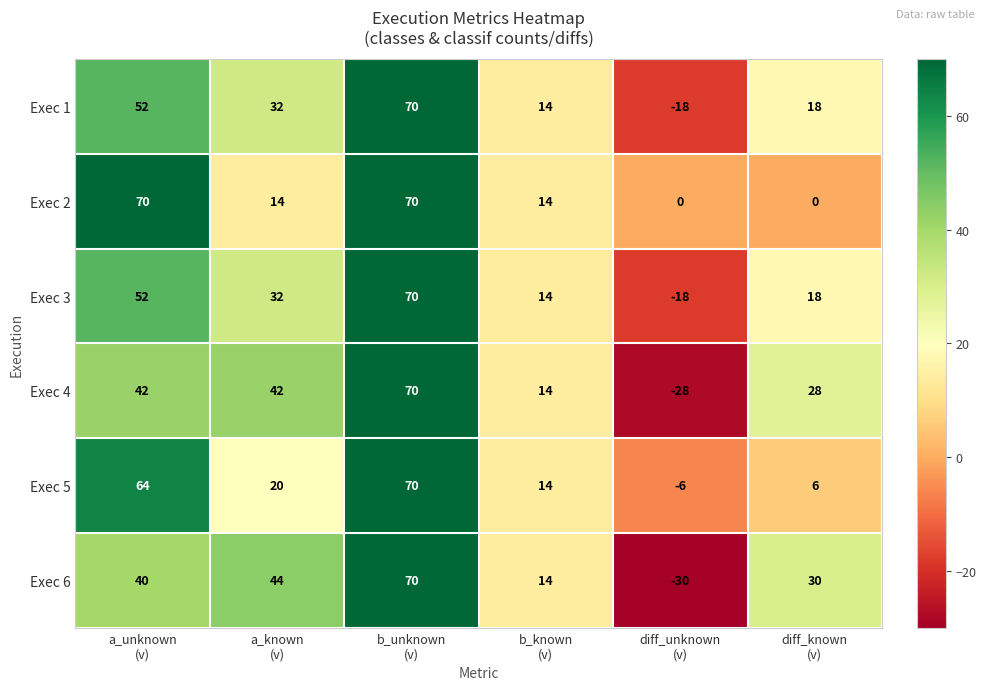

What is the difference between the maximum and minimum values in the Exec 2 series?

70